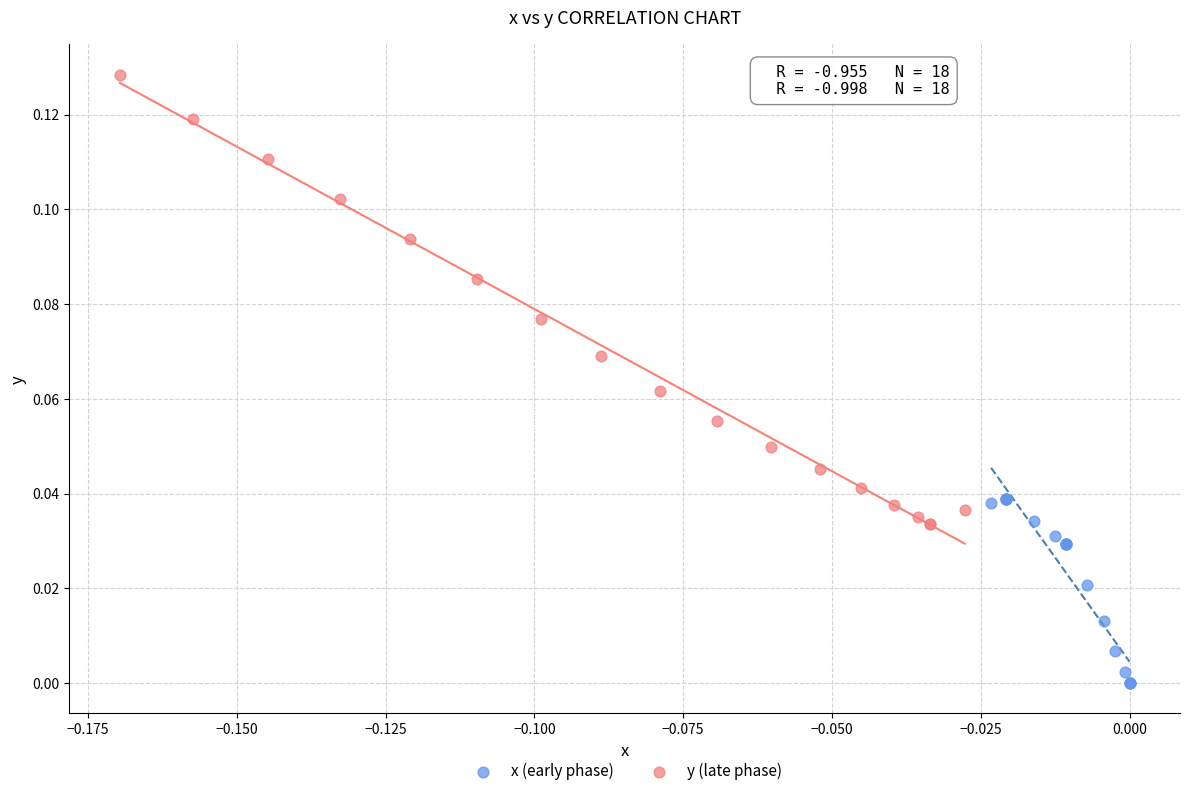

Which series has the largest Y range (max minus min)?

y (late phase)